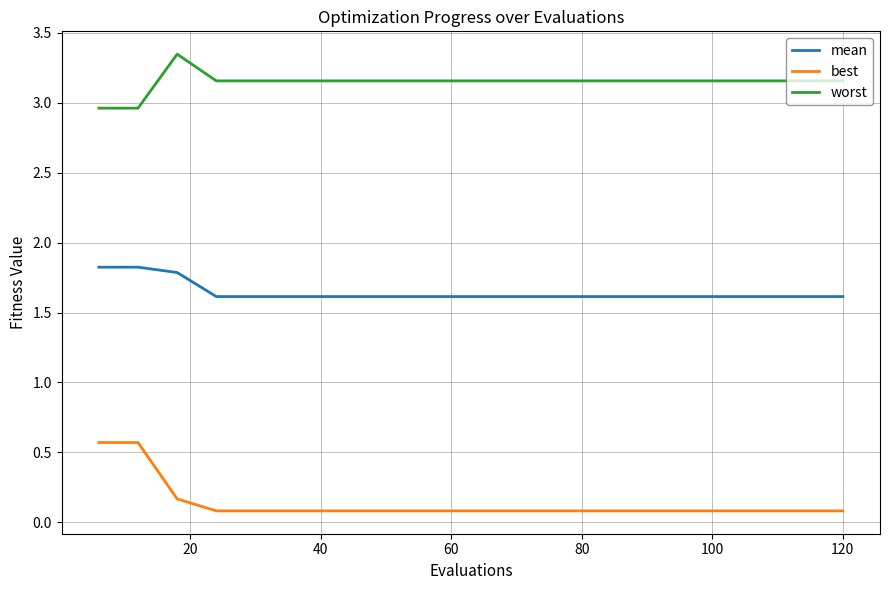

What is the maximum value for mean?

1.8